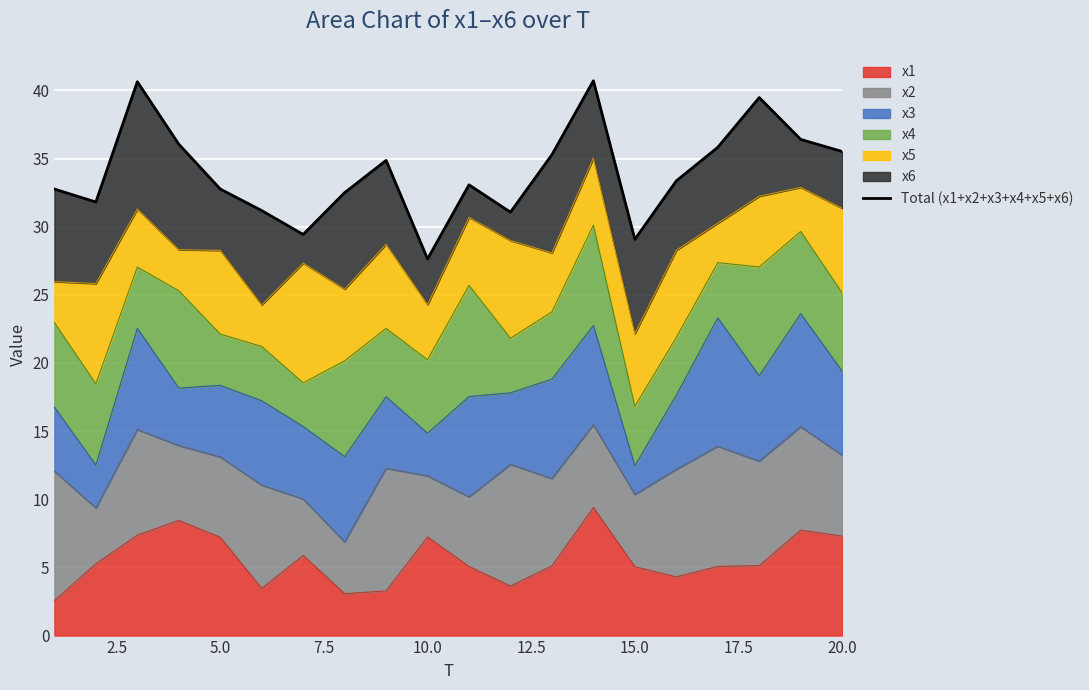

What is the minimum value for x1?

2.6